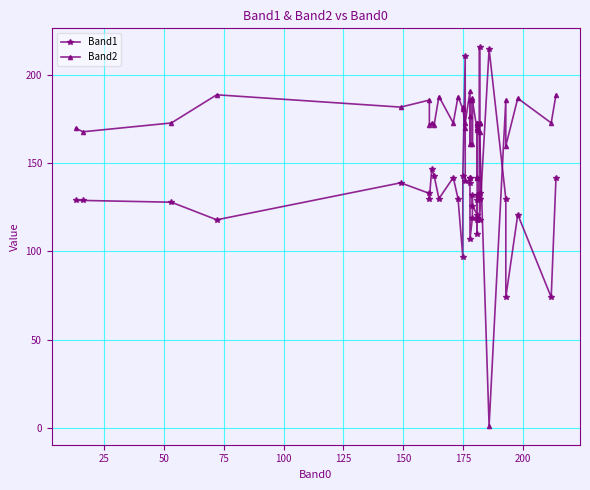

The Band2 series shows 283 at 25. True or false?

False